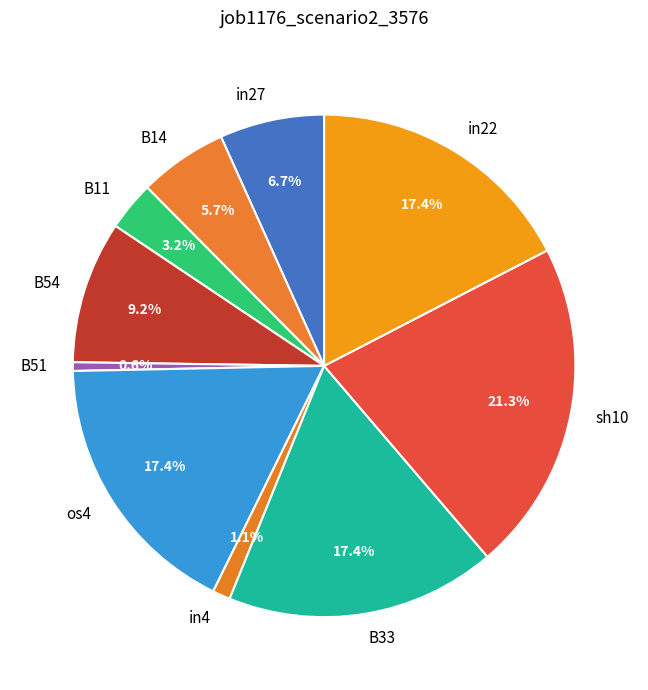

Which has a higher value, B14 or in22?

in22